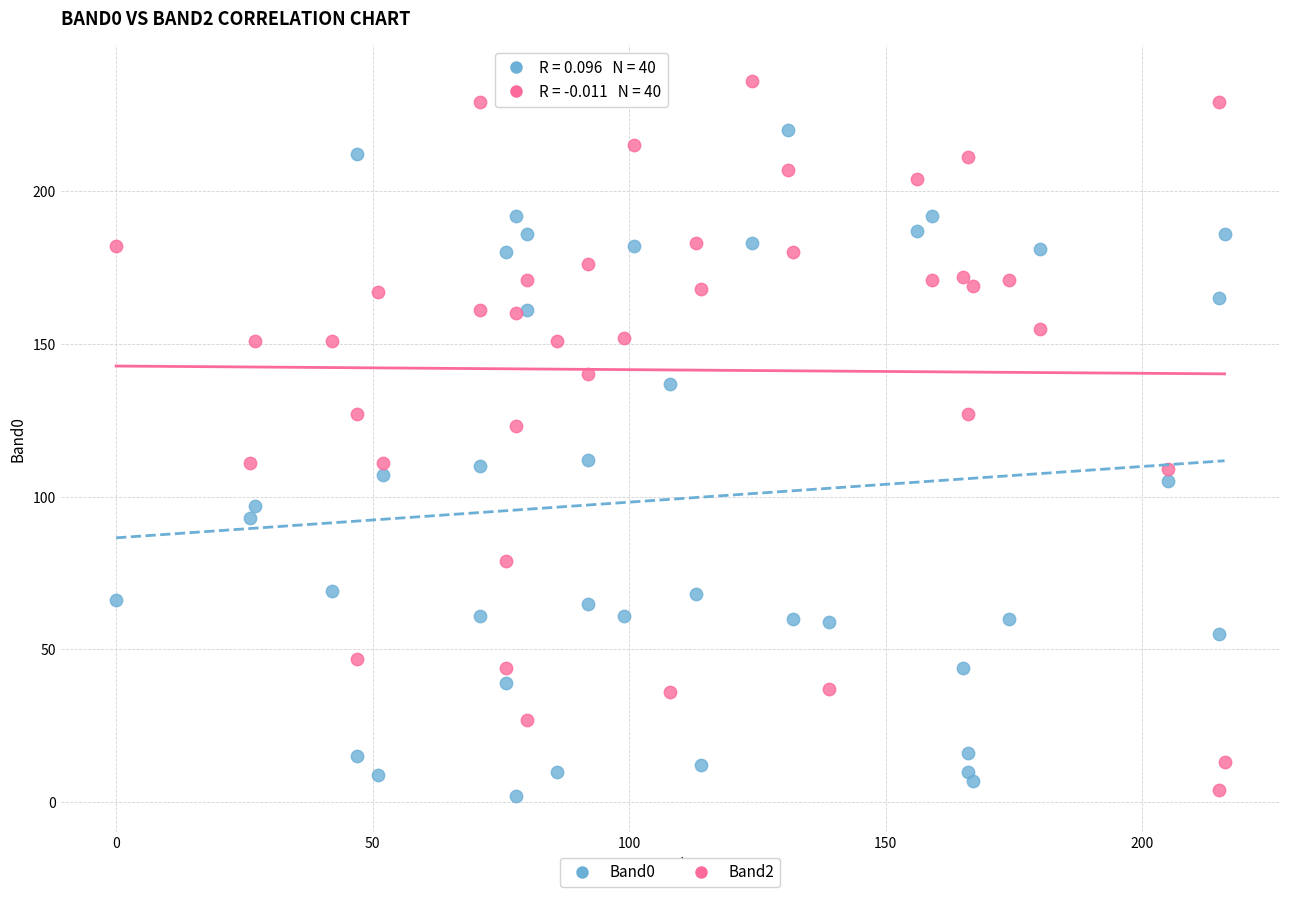

What is the X range (max minus min) for the scatter plot?

216